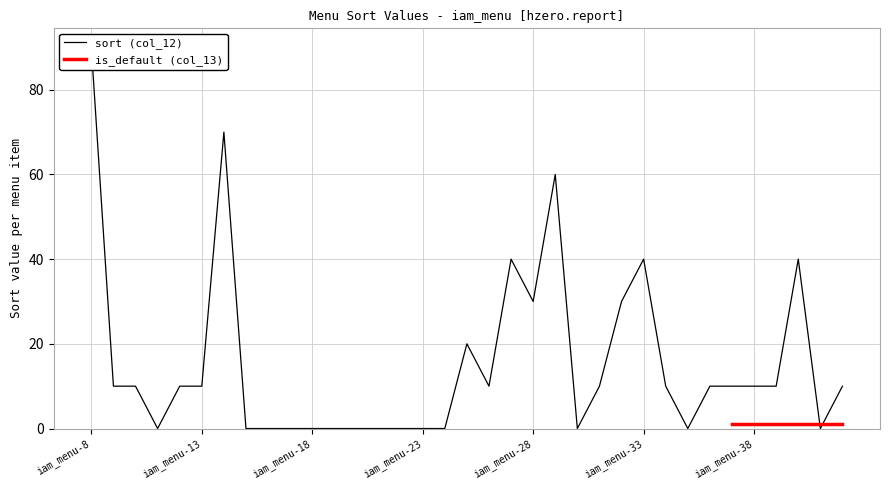

Count the number of categories in the chart.

35